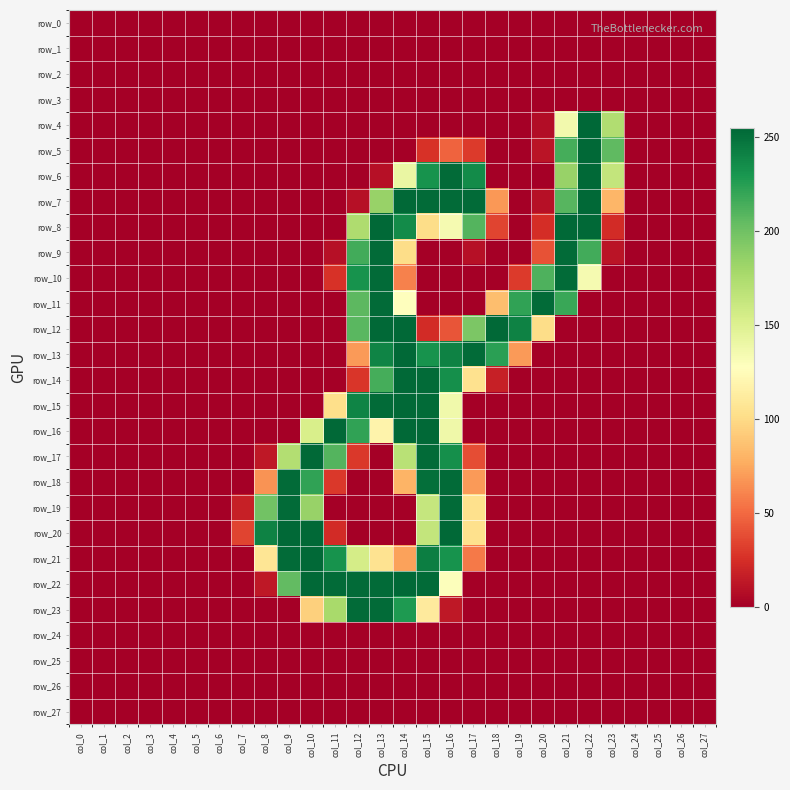

What is the sum of all row_6 values?

1473